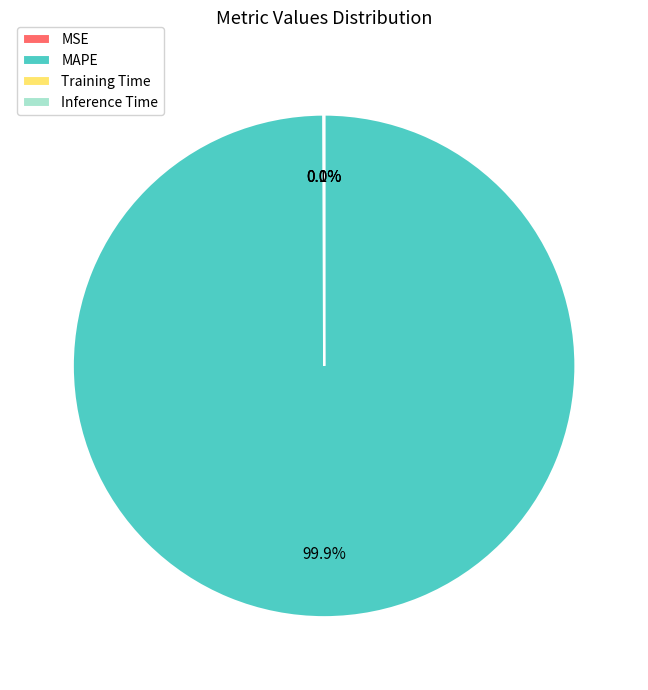

Is there any slice that represents more than half of the pie?

Yes